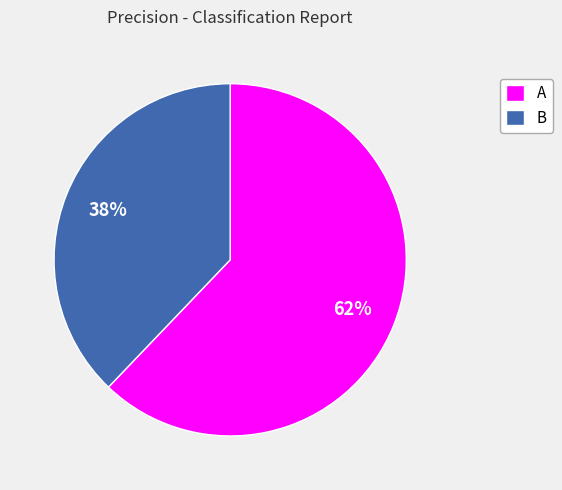

To the nearest percent, what is the difference between the largest and smallest slice percentages?

24%